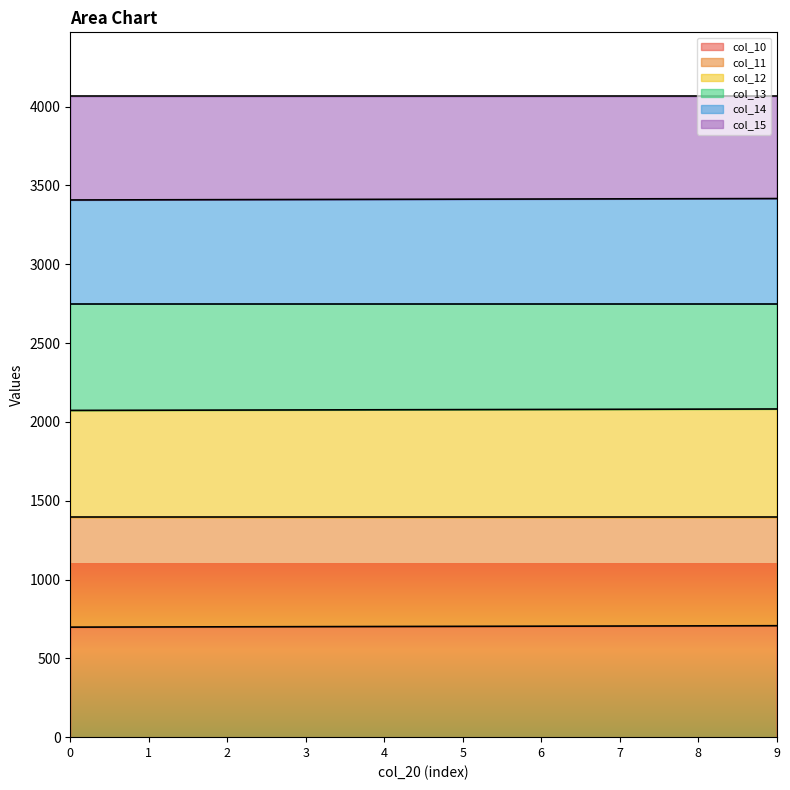

True or false: col_10 and col_11 cross at least once.

False